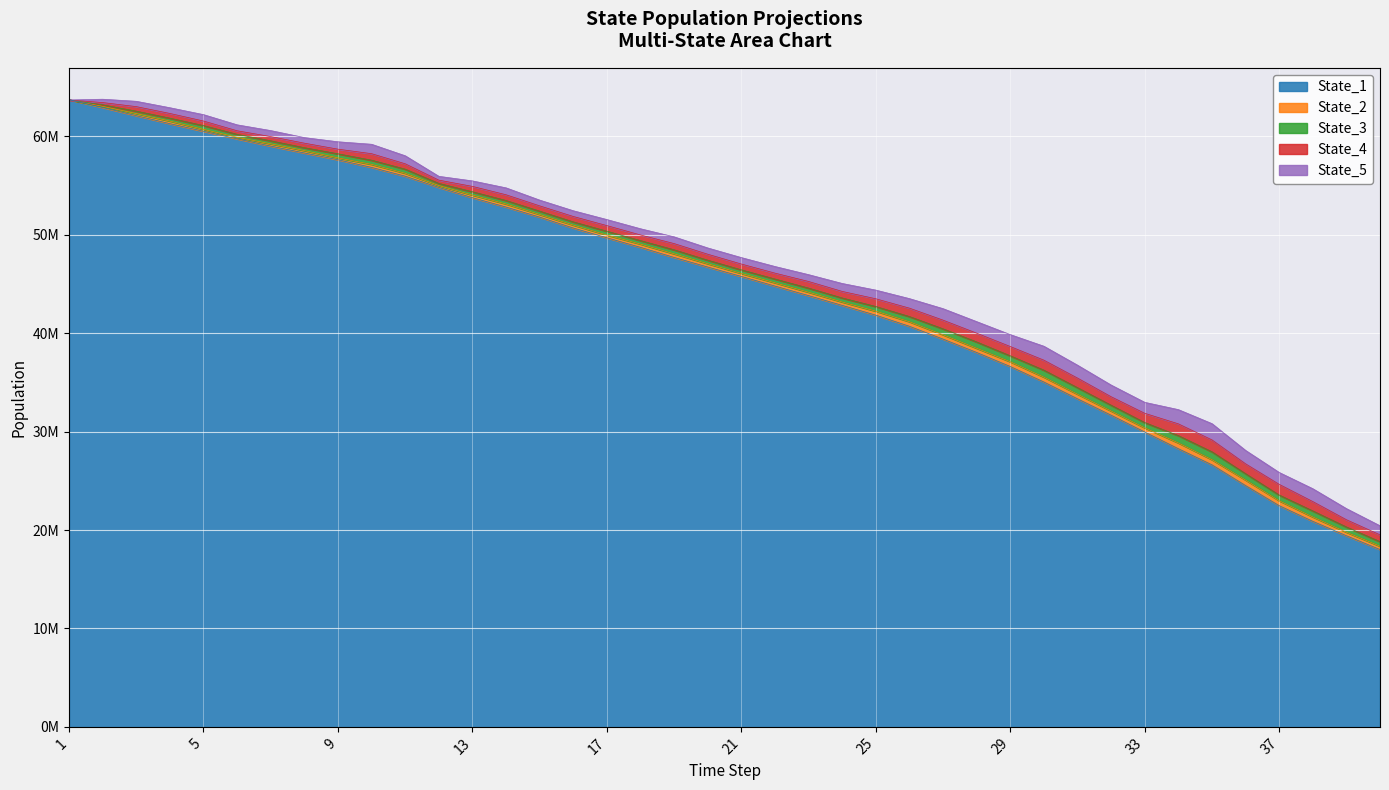

True or false: State_3 and State_1 intersect in this chart.

True